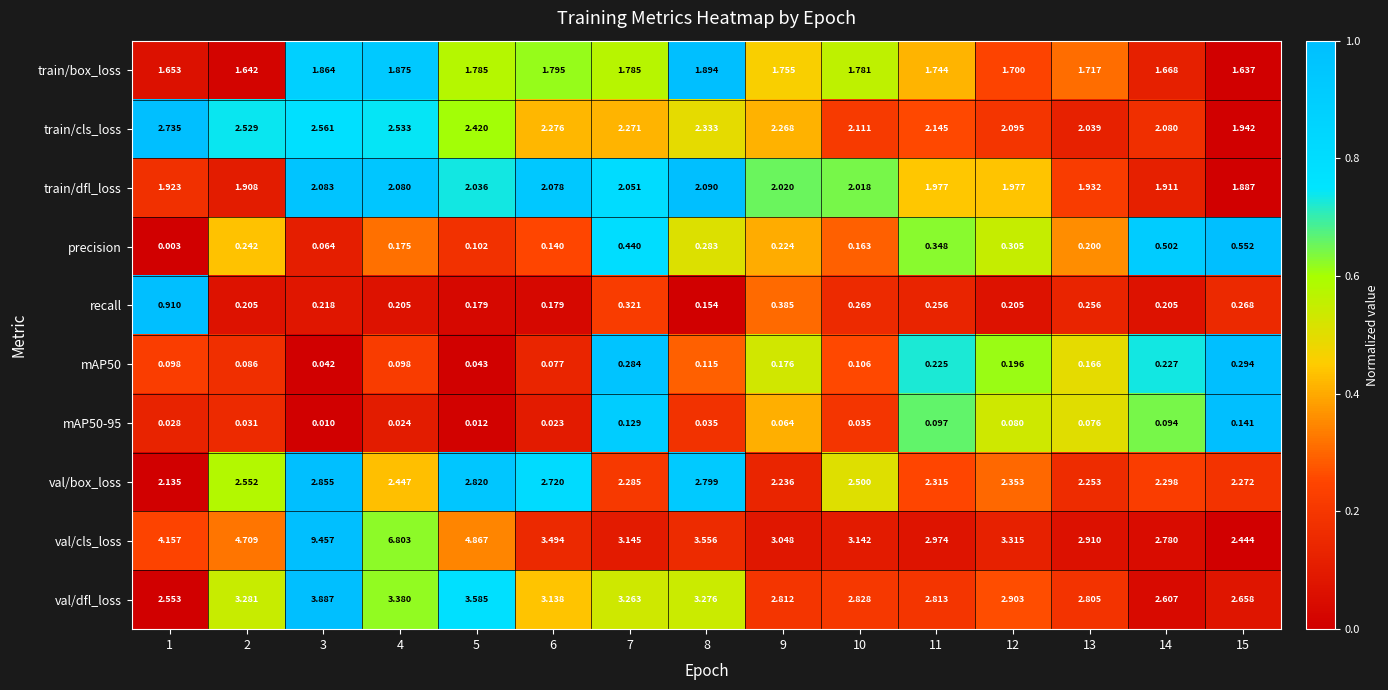

Is the value of train/dfl_loss at 7 greater than the value of train/cls_loss at 10?

No